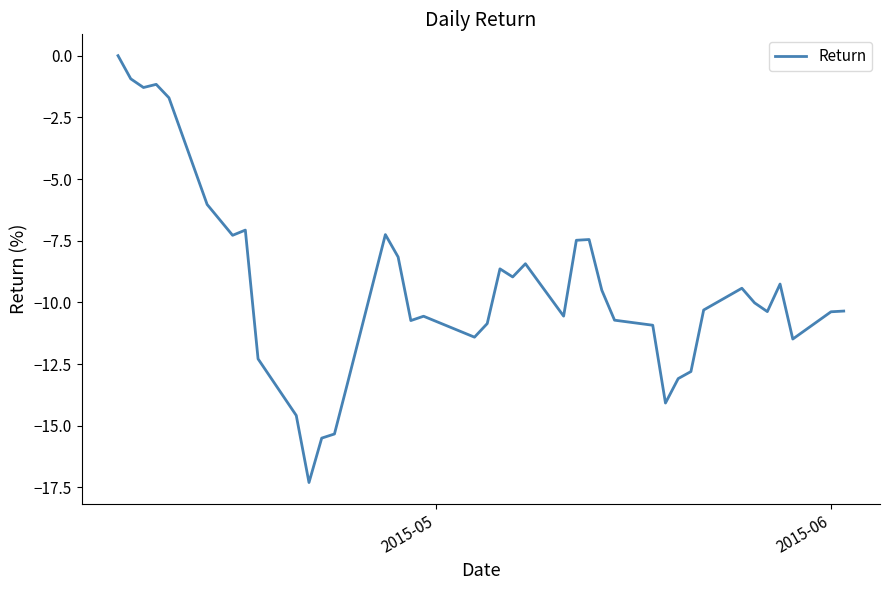

Does the chart have visible grid lines?

No